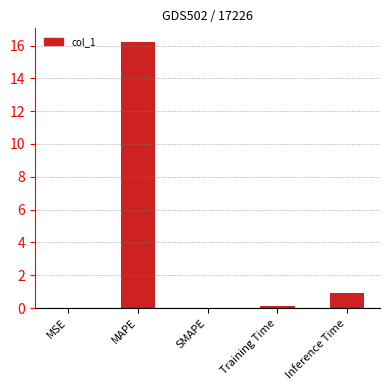

Which category has the highest value across all series?

MAPE